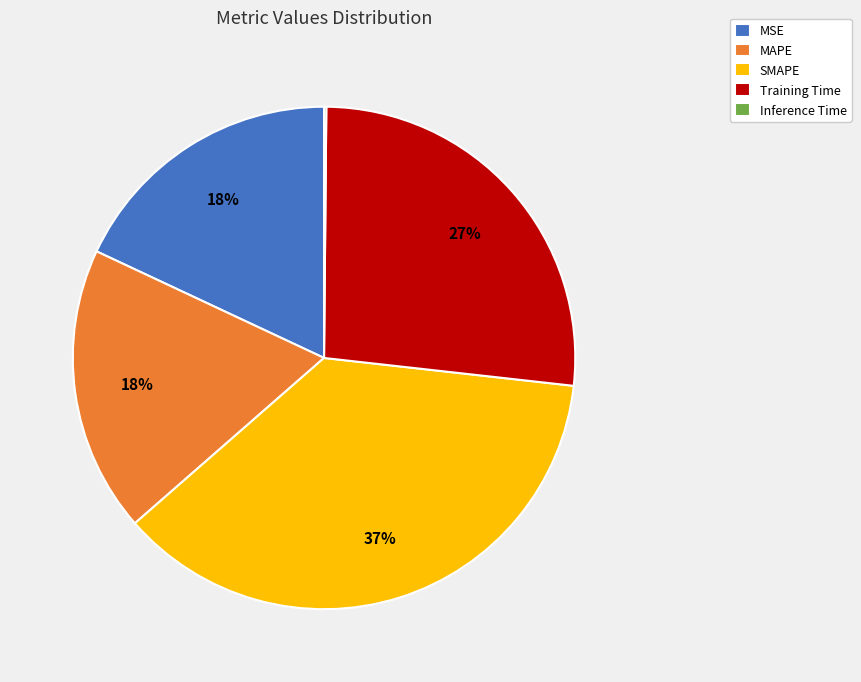

To the nearest percent, what percentage of the pie is MSE?

18%